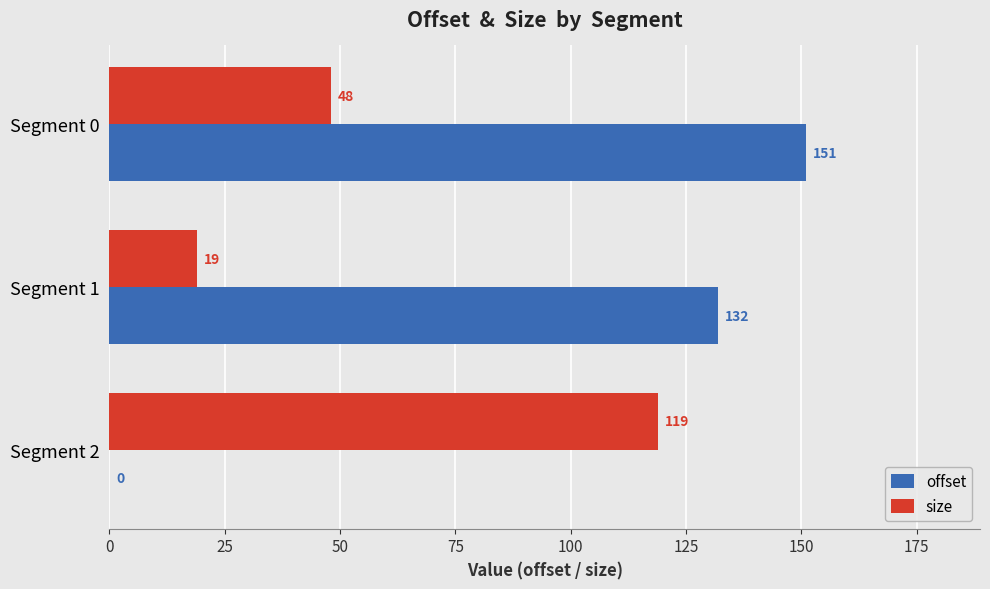

Count the number of categories in the chart.

3